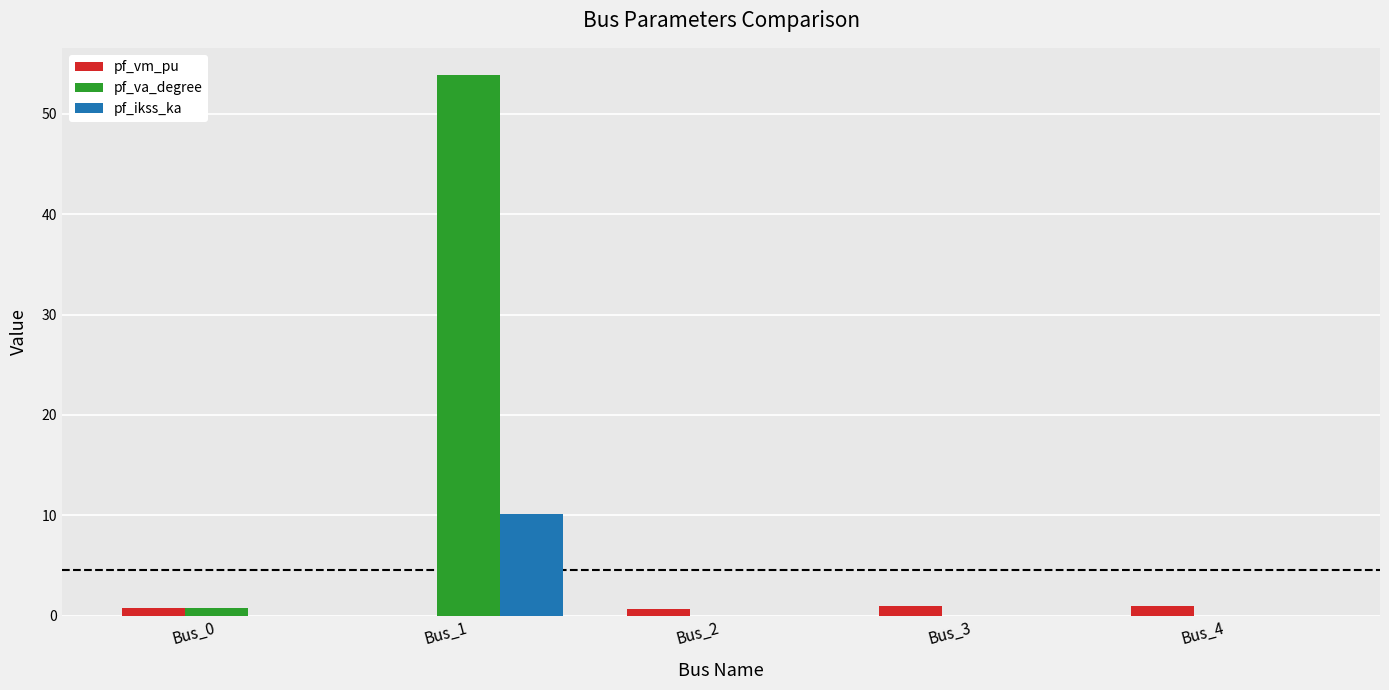

What is the sum of all pf_va_degree values?

54.7